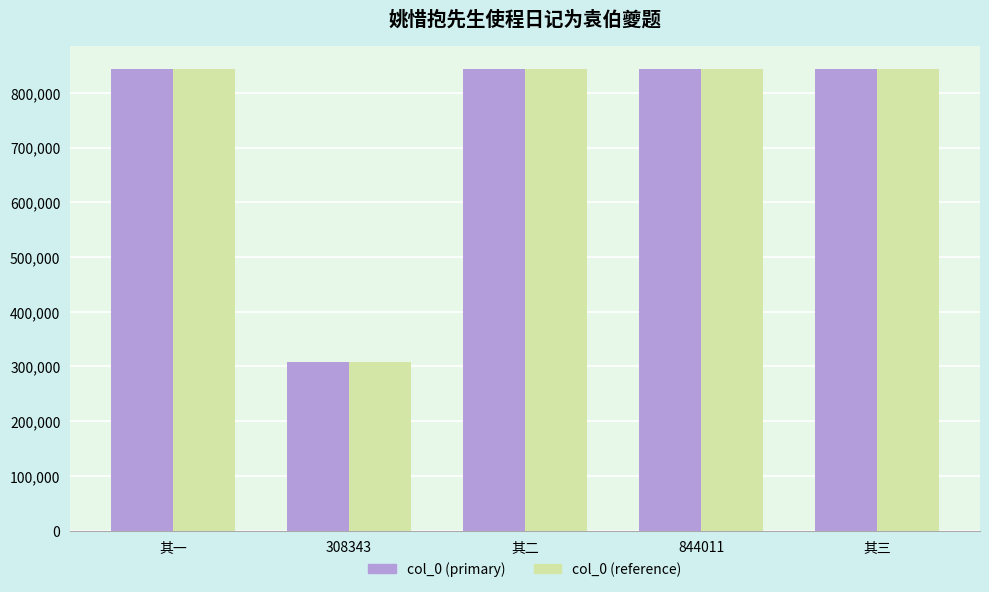

The col_0 (reference) series shows 191649 at 其二. True or false?

False